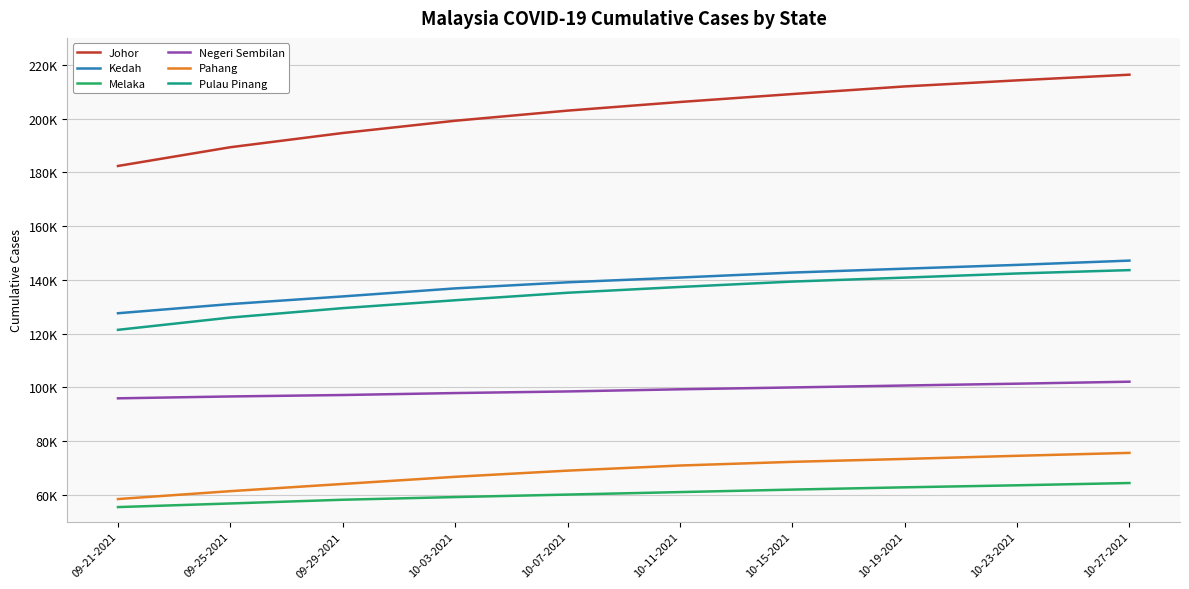

True or false: Kedah and Johor intersect in this chart.

False